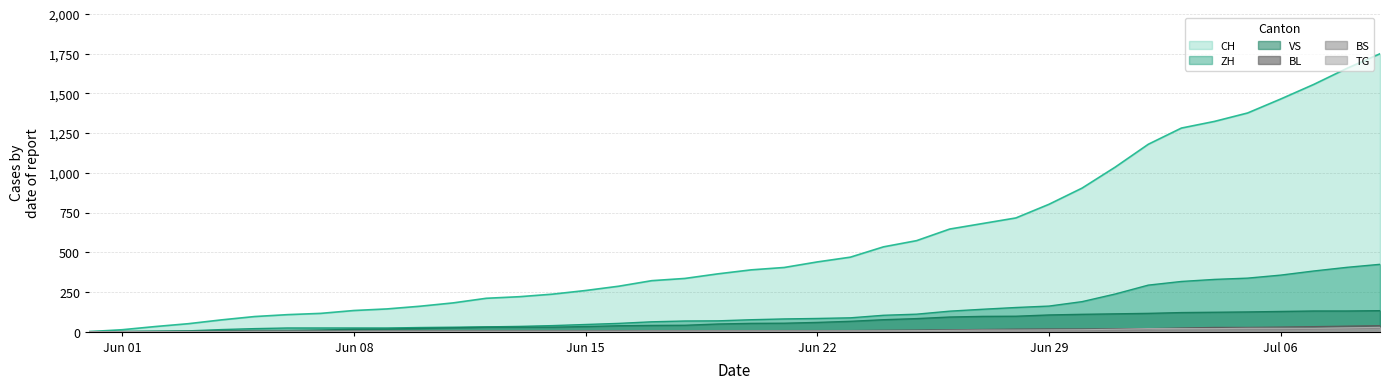

True or false: BS has more than 0 interior local peaks.

False